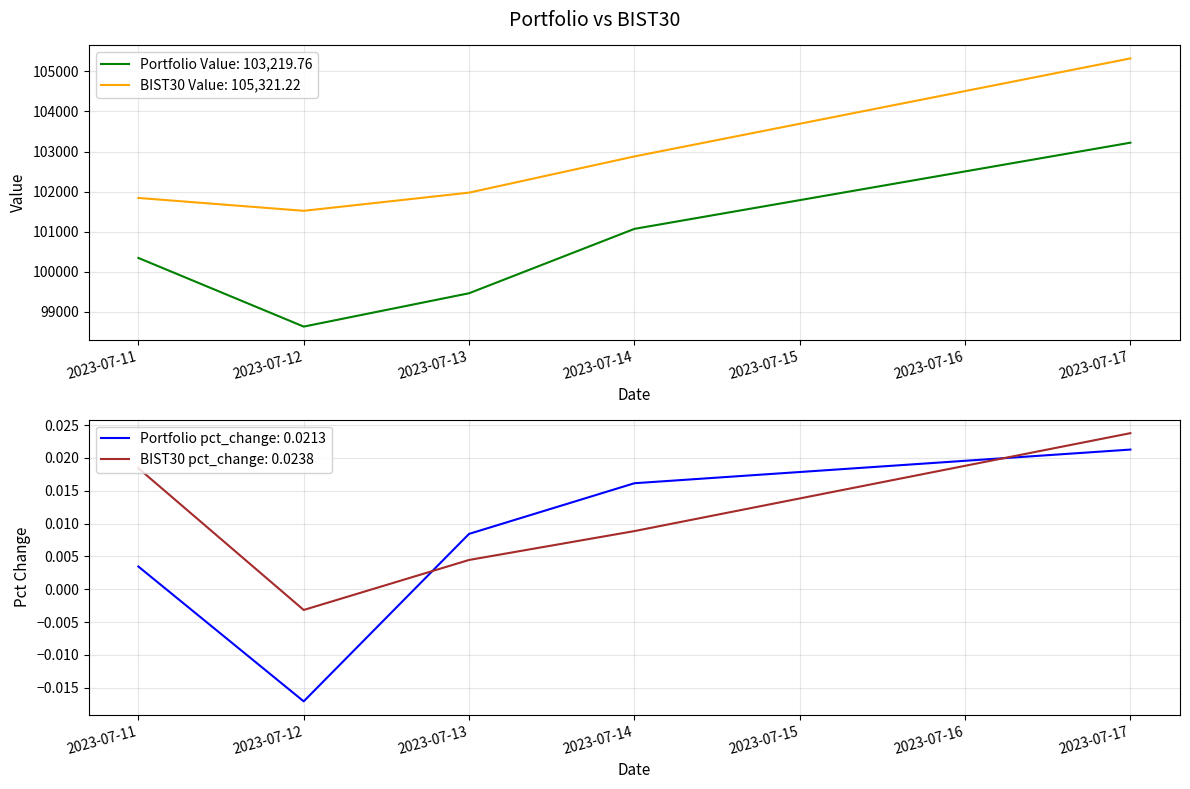

True or false: BIST30 Value has more than 1 interior local peaks.

False